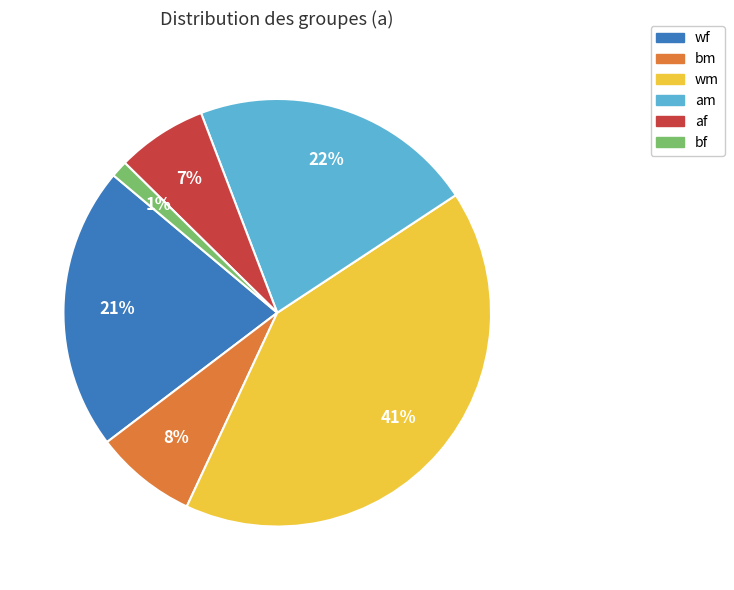

Count the number of slices in the pie.

6